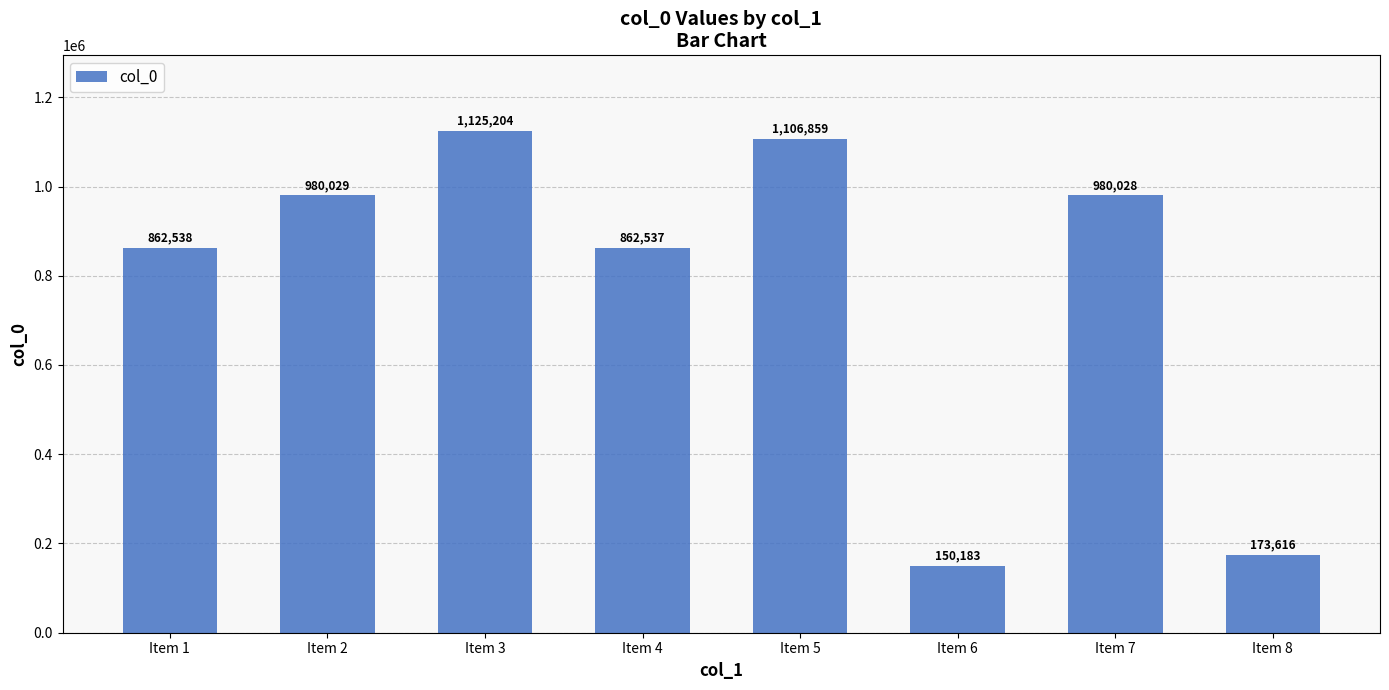

What is the difference between the second highest and second lowest values?

933243